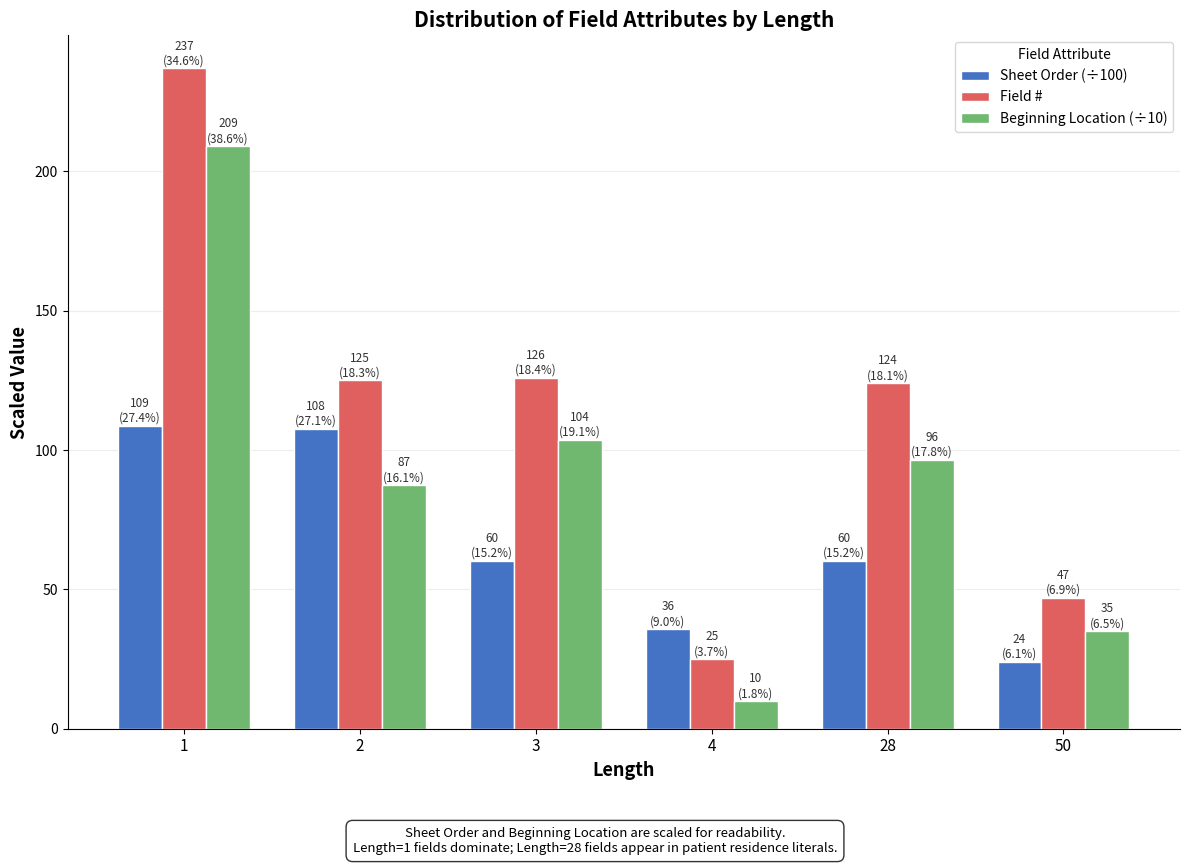

Which series has the largest range (max minus min)?

Field #